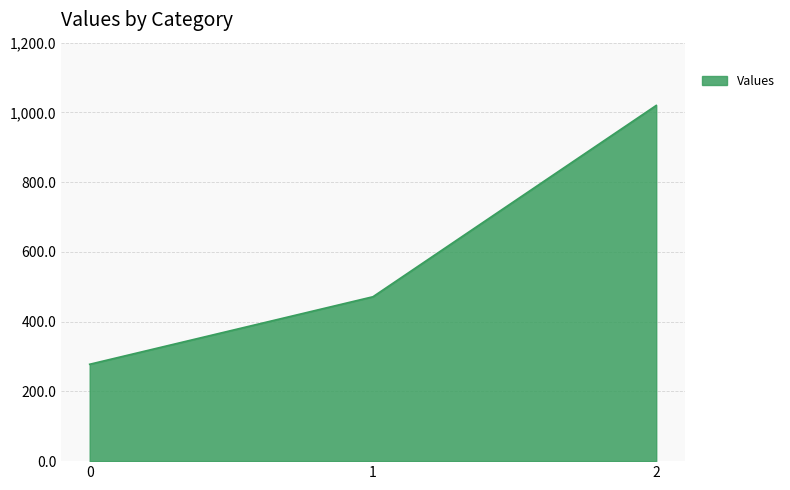

Where is the data nearest to the value 648?

1